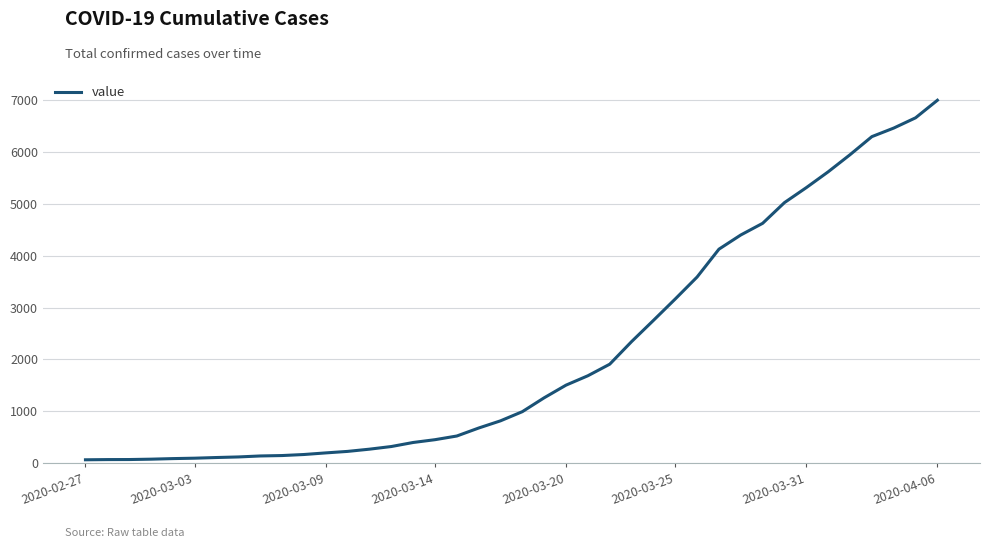

What is the maximum value shown in the chart?

7003